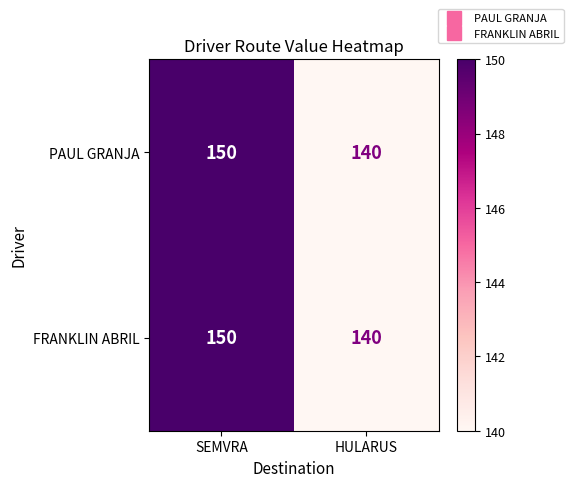

How many distinct data groups are displayed?

2